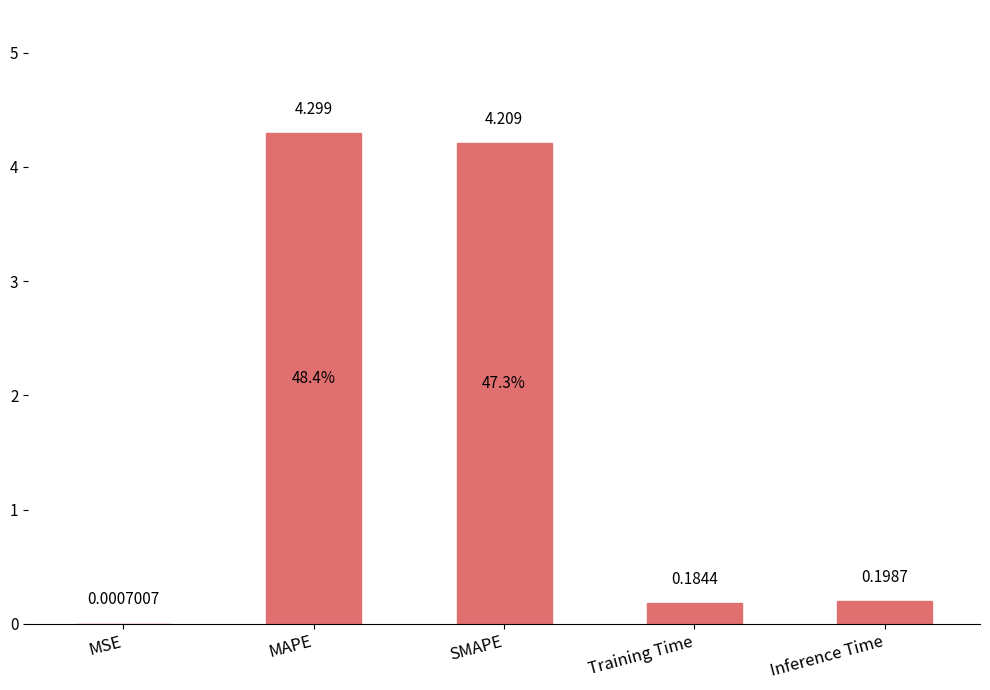

Which has a higher value, MSE or Inference Time?

Inference Time